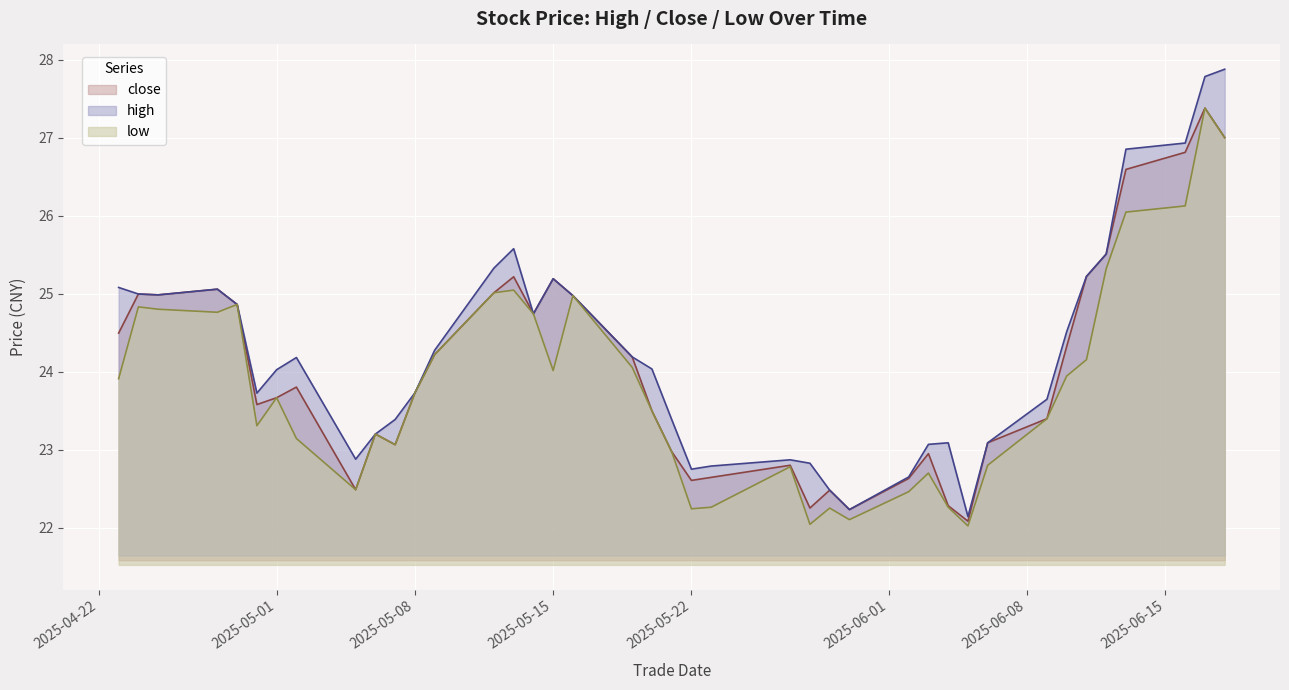

At which category is the sum across all series the highest?

20250617